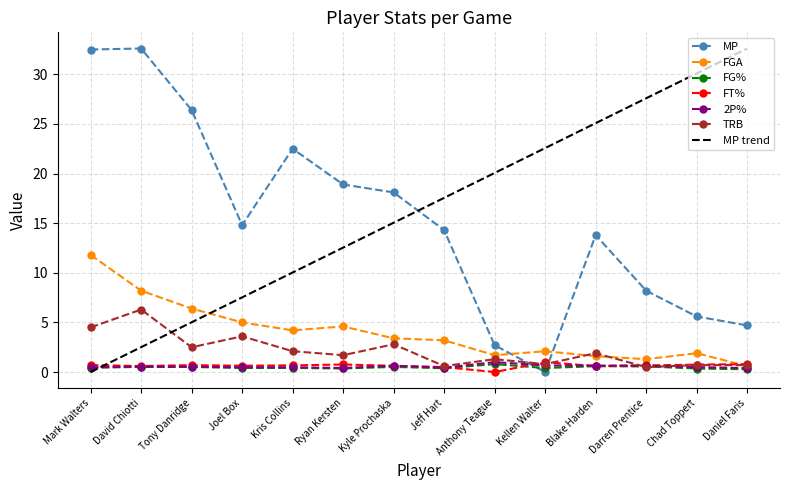

Between Darren Prentice and Kris Collins, which is larger?

Kris Collins